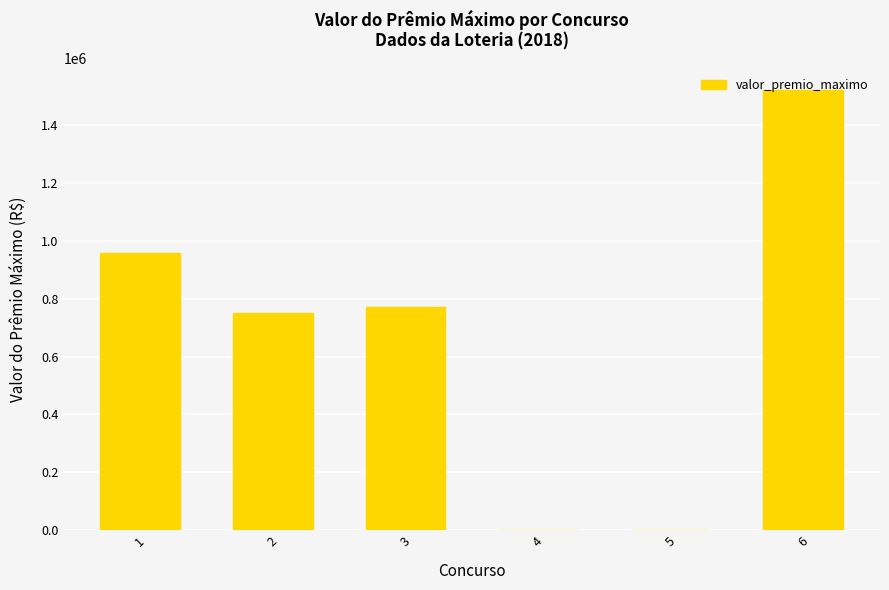

How many categories are shown in the chart?

6